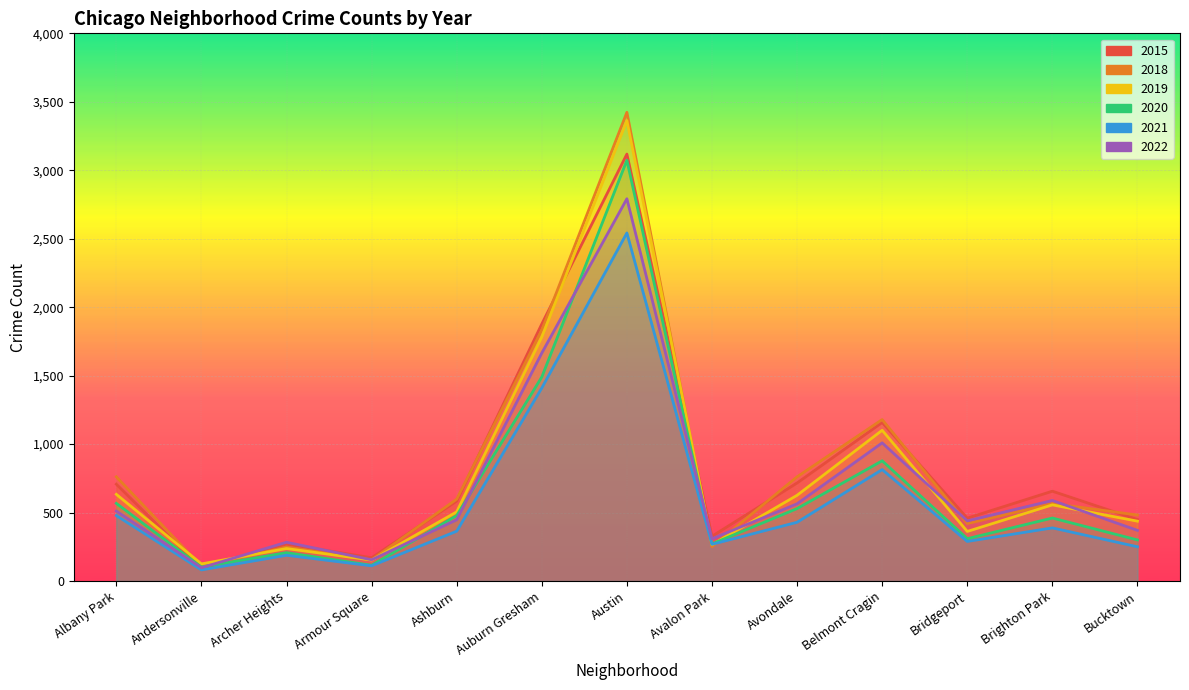

Between Avondale and Albany Park, which is larger?

Avondale